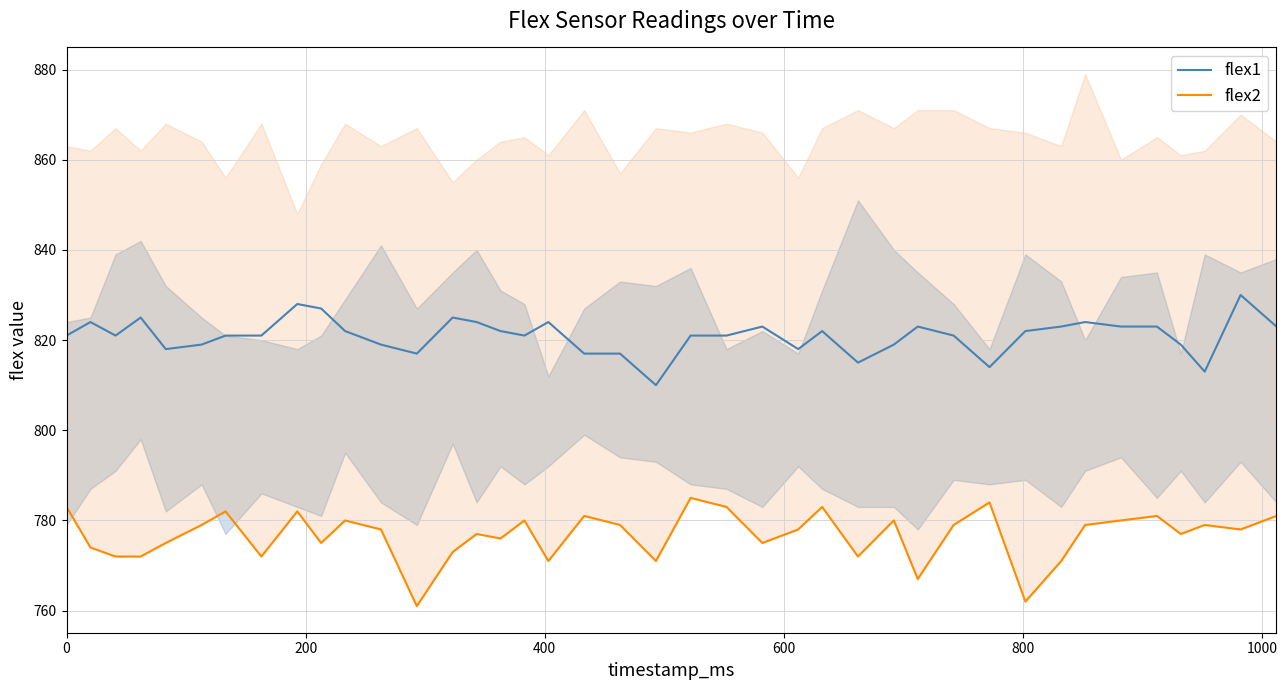

What is the minimum value for flex1?

810